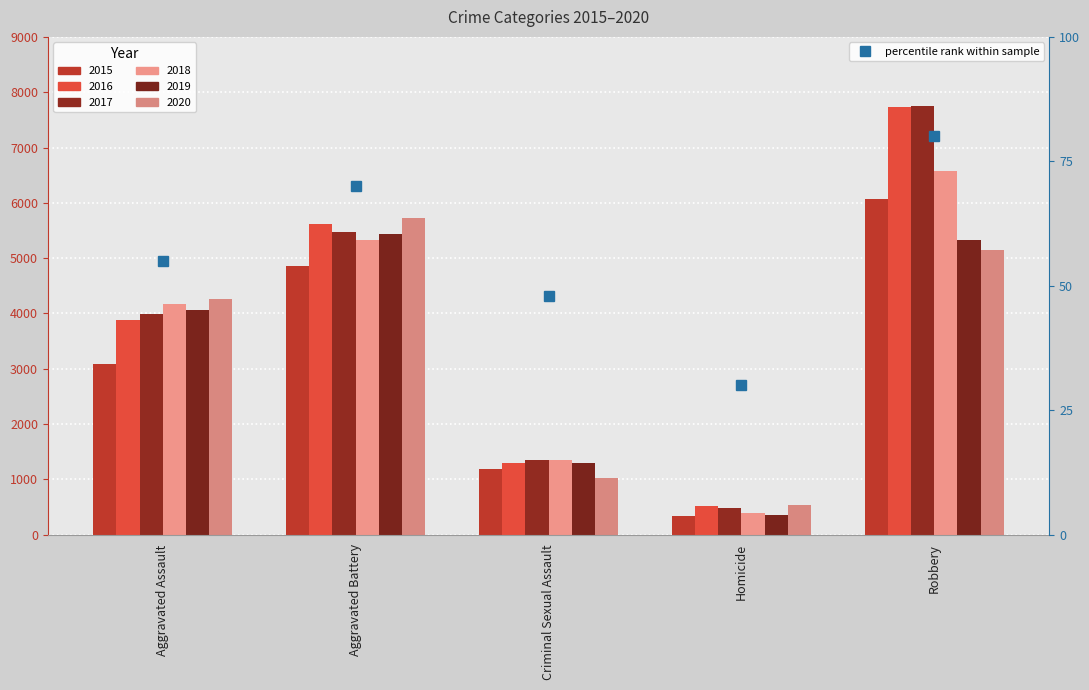

The value of 2020 at Aggravated Assault is 4267. True or false?

True